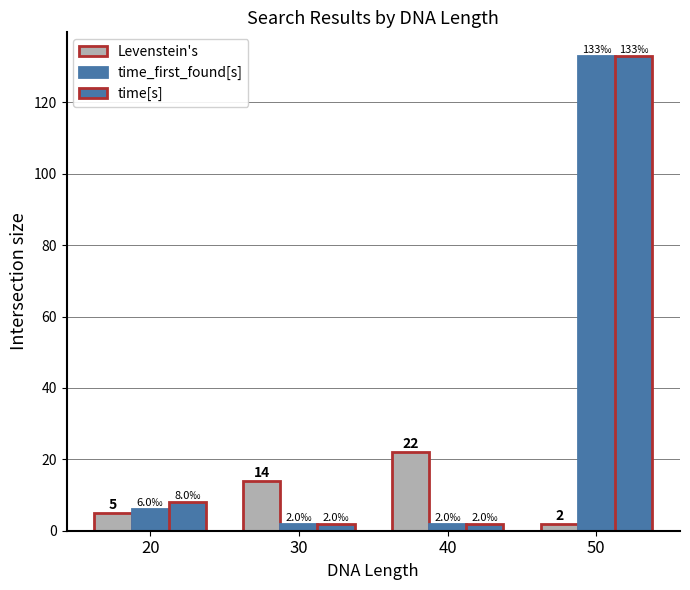

At which label is Levenstein's closest to 12?

30